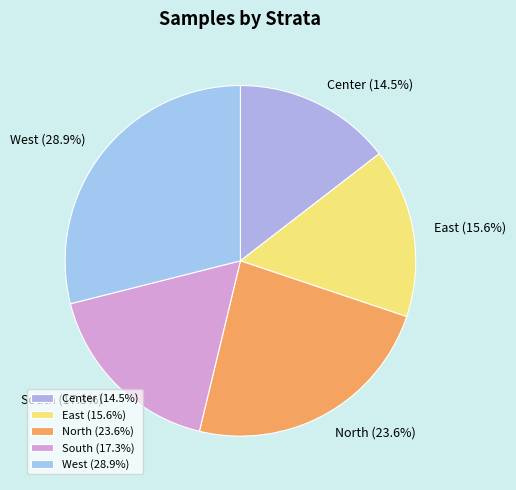

To the nearest percent, what portion does East represent?

16%